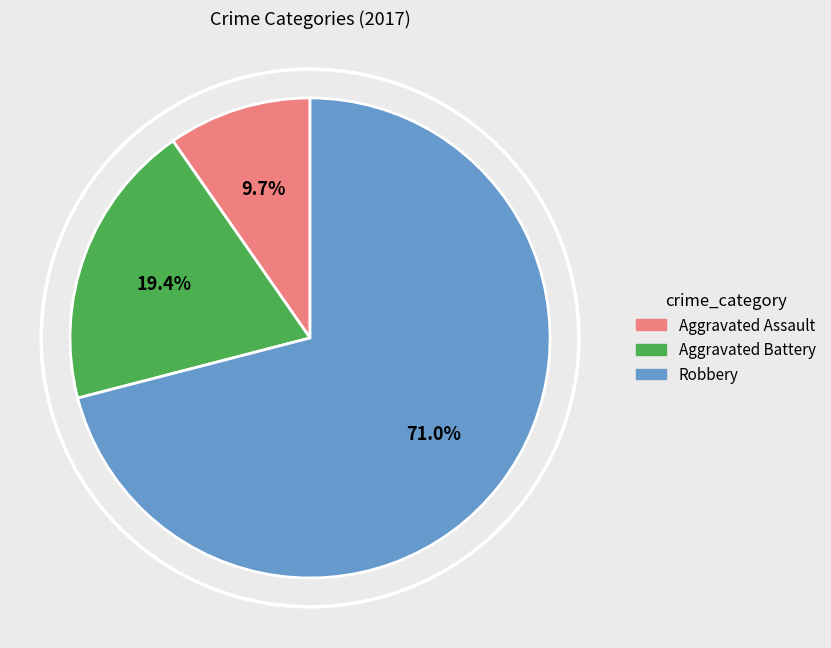

To the nearest percent, what percentage of the pie is Aggravated Battery?

19%